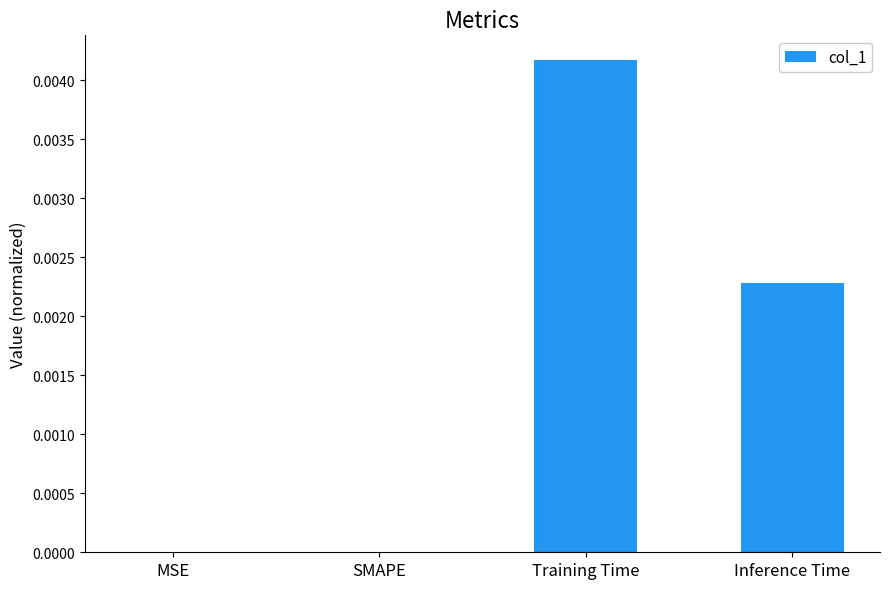

Count the number of categories in the chart.

4